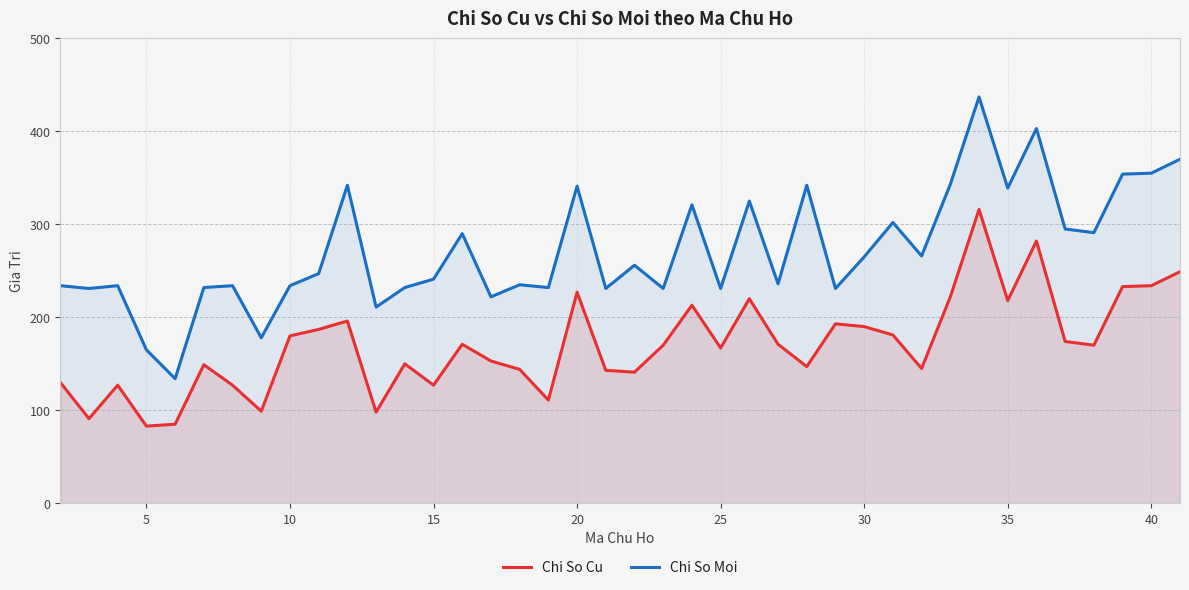

The value of Chi So Moi at 20 is 207. True or false?

False